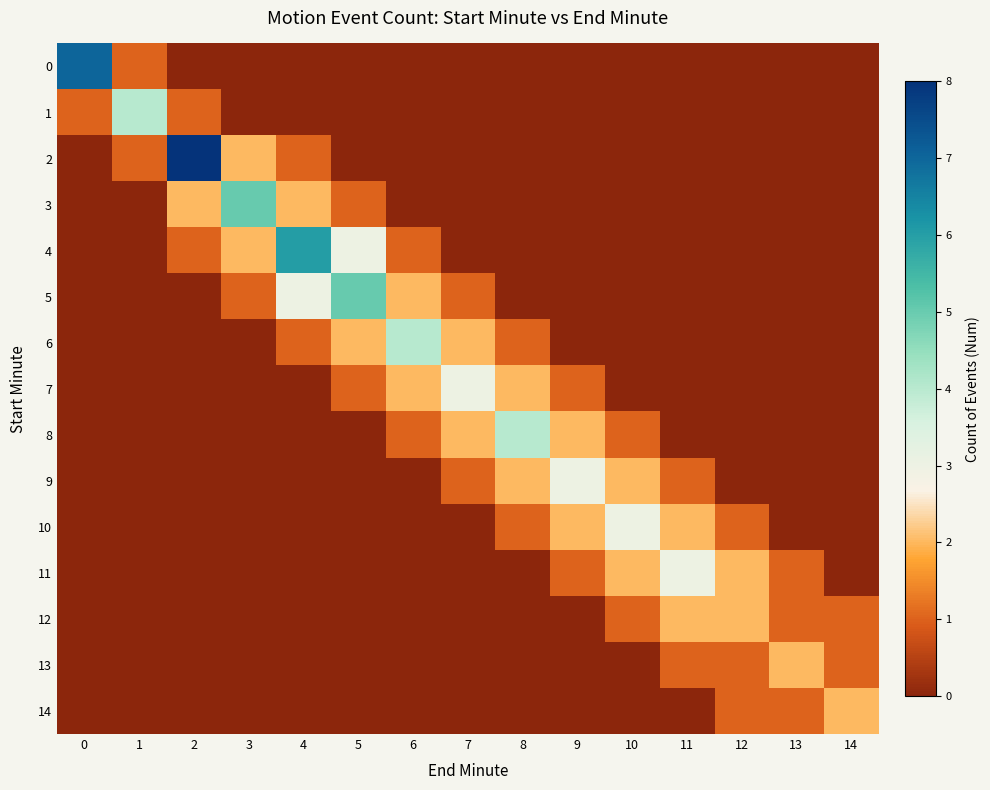

Reading right to left, extract all data points from this chart.

0: 14=0	13=0	12=0	11=0	10=0	9=0	8=0	7=0	6=0	5=0	4=0	3=0	2=0	1=1	0=7
1: 14=0	13=0	12=0	11=0	10=0	9=0	8=0	7=0	6=0	5=0	4=0	3=0	2=1	1=4	0=1
2: 14=0	13=0	12=0	11=0	10=0	9=0	8=0	7=0	6=0	5=0	4=1	3=2	2=8	1=1	0=0
3: 14=0	13=0	12=0	11=0	10=0	9=0	8=0	7=0	6=0	5=1	4=2	3=5	2=2	1=0	0=0
4: 14=0	13=0	12=0	11=0	10=0	9=0	8=0	7=0	6=1	5=3	4=6	3=2	2=1	1=0	0=0
5: 14=0	13=0	12=0	11=0	10=0	9=0	8=0	7=1	6=2	5=5	4=3	3=1	2=0	1=0	0=0
6: 14=0	13=0	12=0	11=0	10=0	9=0	8=1	7=2	6=4	5=2	4=1	3=0	2=0	1=0	0=0
7: 14=0	13=0	12=0	11=0	10=0	9=1	8=2	7=3	6=2	5=1	4=0	3=0	2=0	1=0	0=0
8: 14=0	13=0	12=0	11=0	10=1	9=2	8=4	7=2	6=1	5=0	4=0	3=0	2=0	1=0	0=0
9: 14=0	13=0	12=0	11=1	10=2	9=3	8=2	7=1	6=0	5=0	4=0	3=0	2=0	1=0	0=0
10: 14=0	13=0	12=1	11=2	10=3	9=2	8=1	7=0	6=0	5=0	4=0	3=0	2=0	1=0	0=0
11: 14=0	13=1	12=2	11=3	10=2	9=1	8=0	7=0	6=0	5=0	4=0	3=0	2=0	1=0	0=0
12: 14=1	13=1	12=2	11=2	10=1	9=0	8=0	7=0	6=0	5=0	4=0	3=0	2=0	1=0	0=0
13: 14=1	13=2	12=1	11=1	10=0	9=0	8=0	7=0	6=0	5=0	4=0	3=0	2=0	1=0	0=0
14: 14=2	13=1	12=1	11=0	10=0	9=0	8=0	7=0	6=0	5=0	4=0	3=0	2=0	1=0	0=0